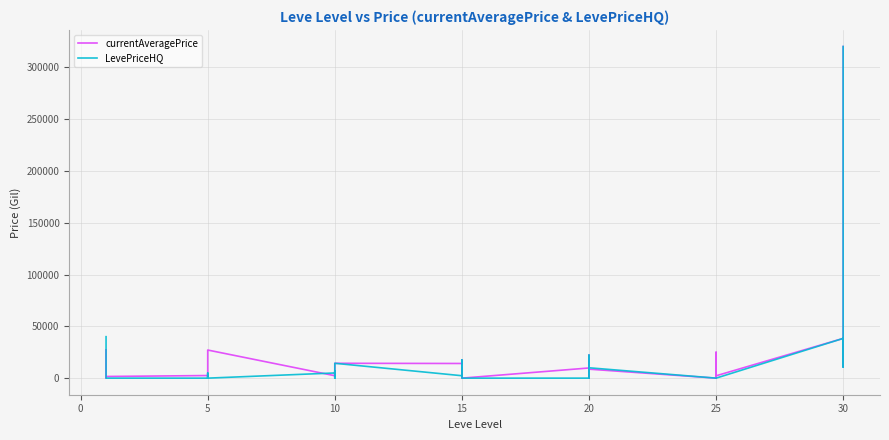

What is the sum of all currentAveragePrice values?

680379.1